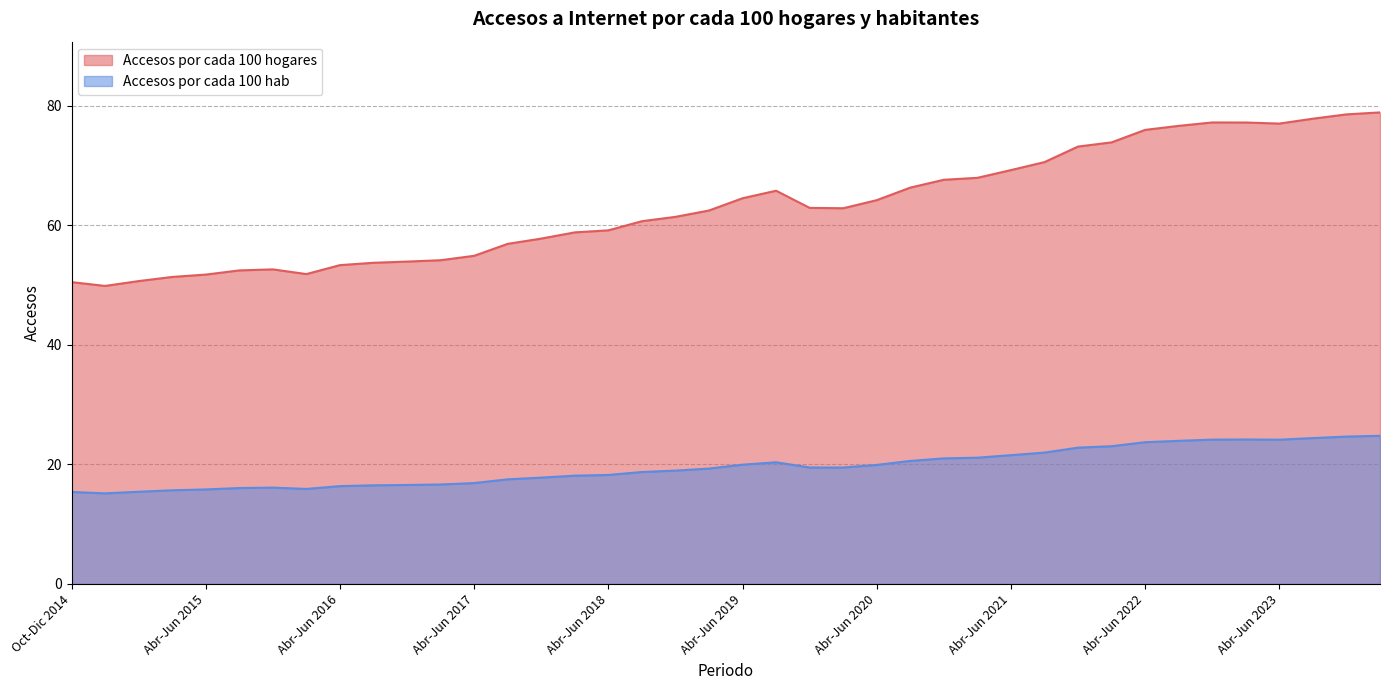

Reading left to right, extract all data points from this chart.

Accesos por cada 100 hogares: Oct-Dic 2014=50.5	Abr-Jun 2014=49.9	Jul-Sept 2014=50.7	Ene-Mar 2015=51.4	Abr-Jun 2015=51.8	Jul-Sept 2015=52.5	Oct-Dic 2015=52.6	Ene-Mar 2016=51.8	Abr-Jun 2016=53.3	Jul-Sept 2016=53.7	Oct-Dic 2016=53.9	Ene-Mar 2017=54.2	Abr-Jun 2017=54.9	Jul-Sept 2017=56.9	Oct-Dic 2017=57.8	Ene-Mar 2018=58.8	Abr-Jun 2018=59.2	Jul-Sept 2018=60.7	Oct-Dic 2018=61.4	Ene-Mar 2019=62.5	Abr-Jun 2019=64.5	Jul-Sept 2019=65.8	Oct-Dic 2019=62.9	Ene-Mar 2020=62.9	Abr-Jun 2020=64.2	Jul-Sept 2020=66.3	Oct-Dic 2020=67.6	Ene-Mar 2021=67.9	Abr-Jun 2021=69.2	Jul-Sept 2021=70.6	Oct-Dic 2021=73.2	Ene-Mar 2022=73.9	Abr-Jun 2022=76.0	Jul-Sept 2022=76.6	Oct-Dic 2022=77.2	Ene-Mar 2023=77.2	Abr-Jun 2023=77.0	Jul-Sept 2023=77.8	Oct-Dic 2023=78.6	Ene-Mar 2024=78.9
Accesos por cada 100 hab: Oct-Dic 2014=15.4	Abr-Jun 2014=15.2	Jul-Sept 2014=15.4	Ene-Mar 2015=15.7	Abr-Jun 2015=15.8	Jul-Sept 2015=16.1	Oct-Dic 2015=16.1	Ene-Mar 2016=15.9	Abr-Jun 2016=16.4	Jul-Sept 2016=16.5	Oct-Dic 2016=16.6	Ene-Mar 2017=16.6	Abr-Jun 2017=16.9	Jul-Sept 2017=17.5	Oct-Dic 2017=17.8	Ene-Mar 2018=18.1	Abr-Jun 2018=18.2	Jul-Sept 2018=18.7	Oct-Dic 2018=19.0	Ene-Mar 2019=19.3	Abr-Jun 2019=20.0	Jul-Sept 2019=20.4	Oct-Dic 2019=19.5	Ene-Mar 2020=19.5	Abr-Jun 2020=19.9	Jul-Sept 2020=20.6	Oct-Dic 2020=21.0	Ene-Mar 2021=21.1	Abr-Jun 2021=21.5	Jul-Sept 2021=22.0	Oct-Dic 2021=22.8	Ene-Mar 2022=23.0	Abr-Jun 2022=23.7	Jul-Sept 2022=23.9	Oct-Dic 2022=24.1	Ene-Mar 2023=24.2	Abr-Jun 2023=24.1	Jul-Sept 2023=24.4	Oct-Dic 2023=24.7	Ene-Mar 2024=24.8